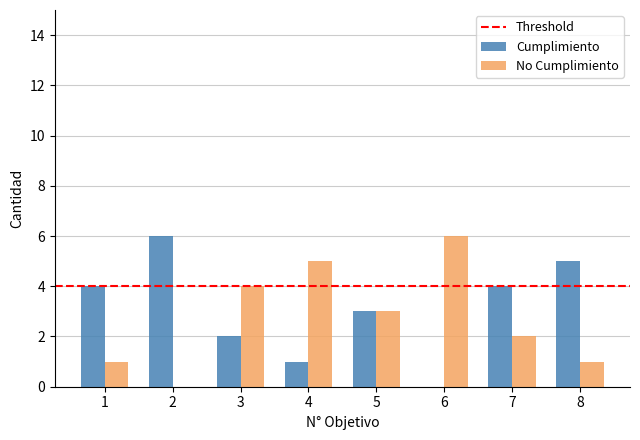

What is the highest value of the No Cumplimiento series?

6